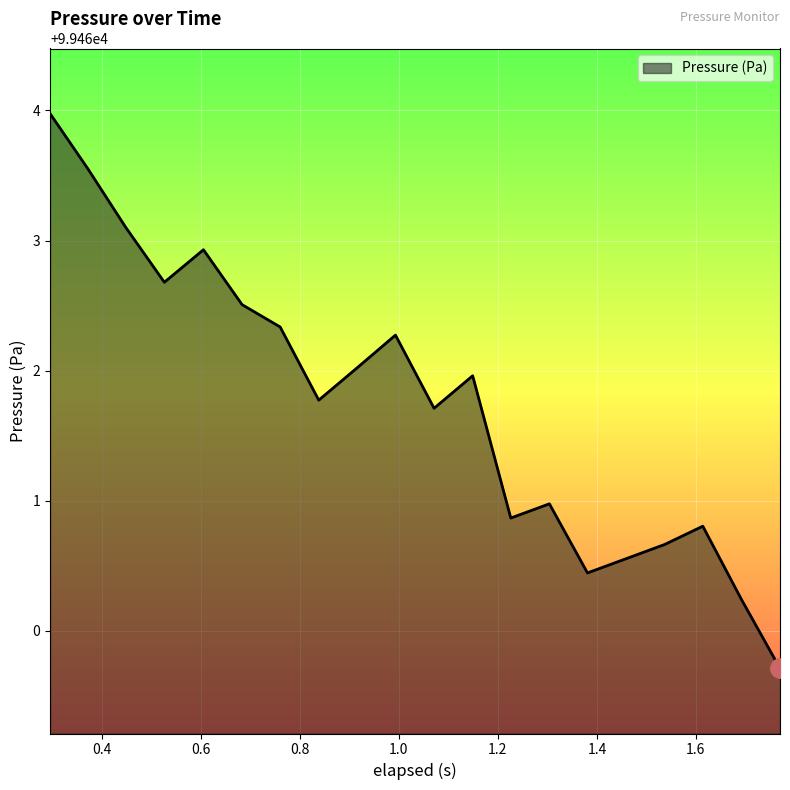

What is the smallest value displayed?

99459.7